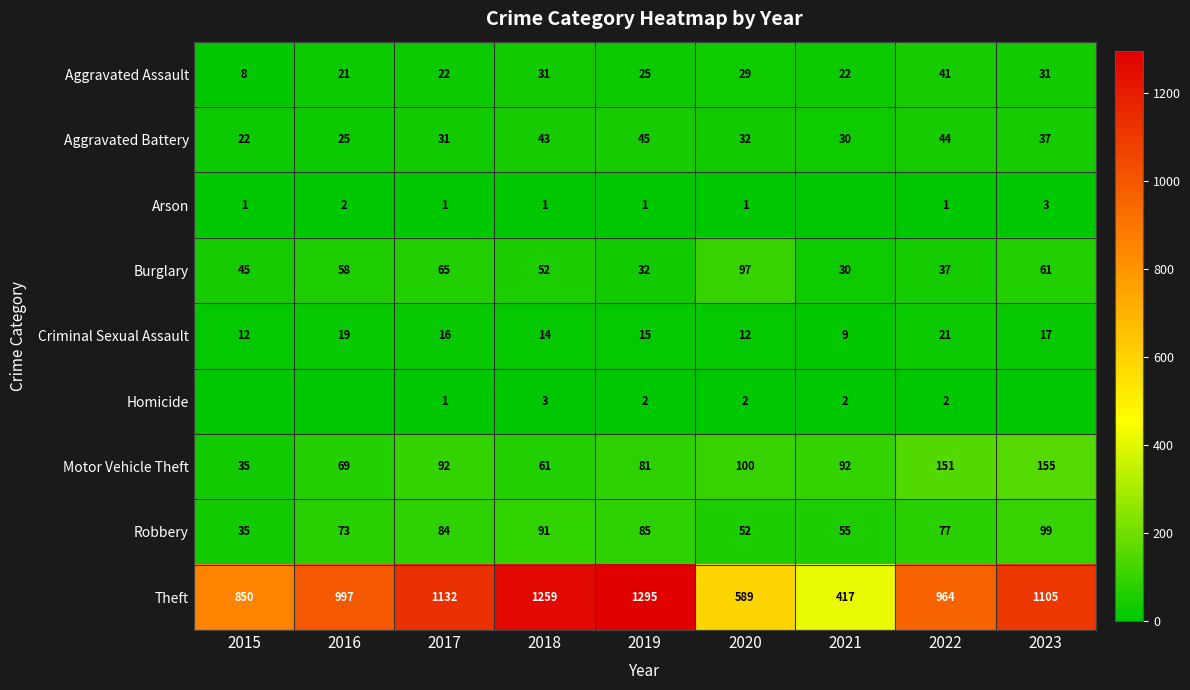

What is the difference between the highest and lowest values at 2022?

963